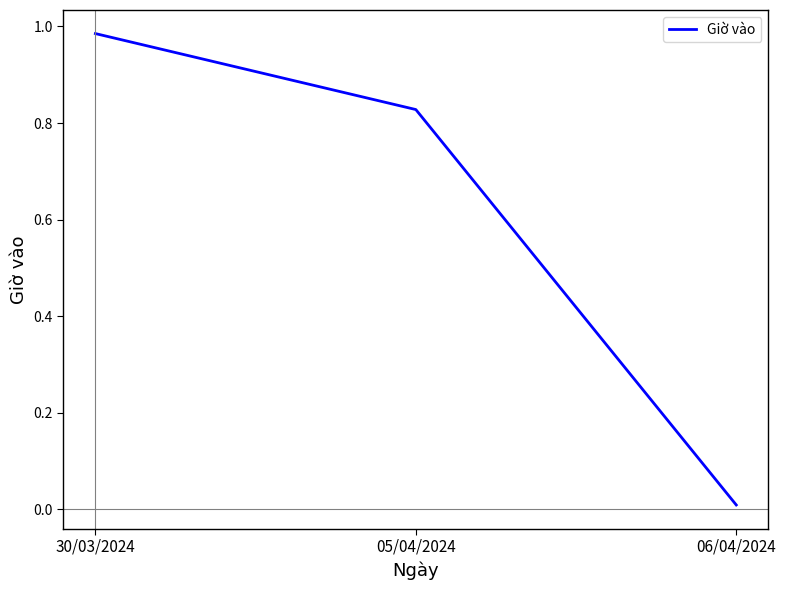

At which category does the chart reach its minimum across all series?

06/04/2024